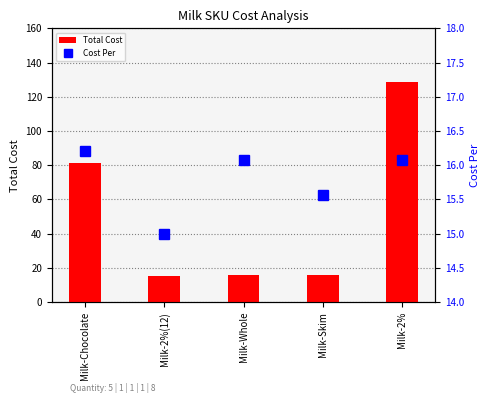

Which category has the lowest value across all series?

Milk-2%(12)